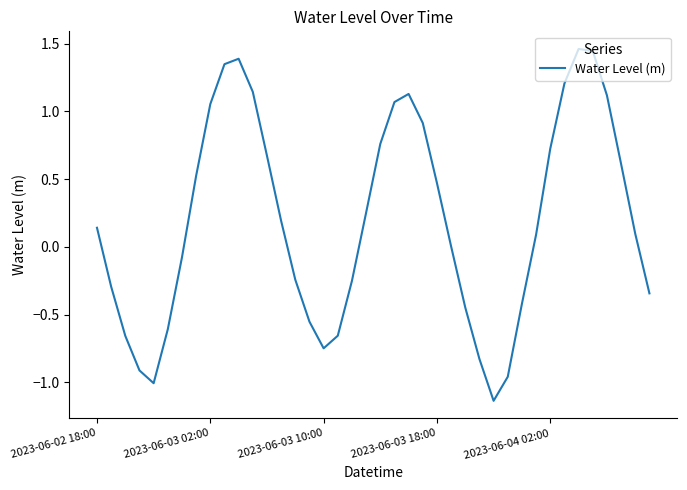

What is the difference between the maximum and minimum values?

2.6